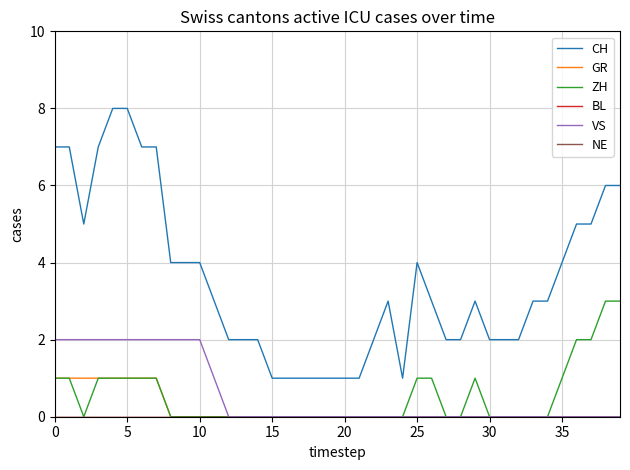

Does the chart have visible grid lines?

Yes